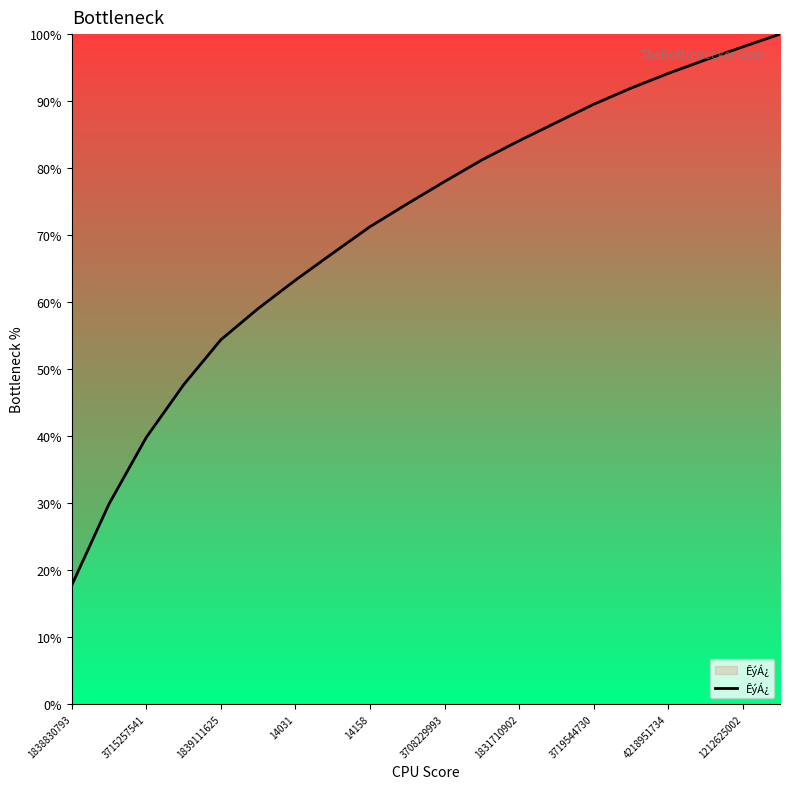

What is the difference between the maximum and minimum values?

82.3